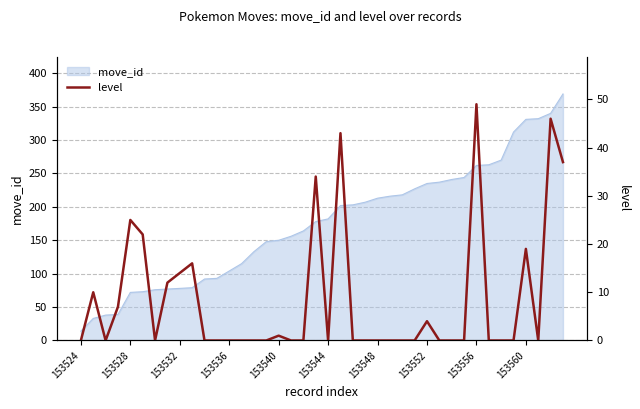

Is it true that move_id equals 72 at 153528?

True